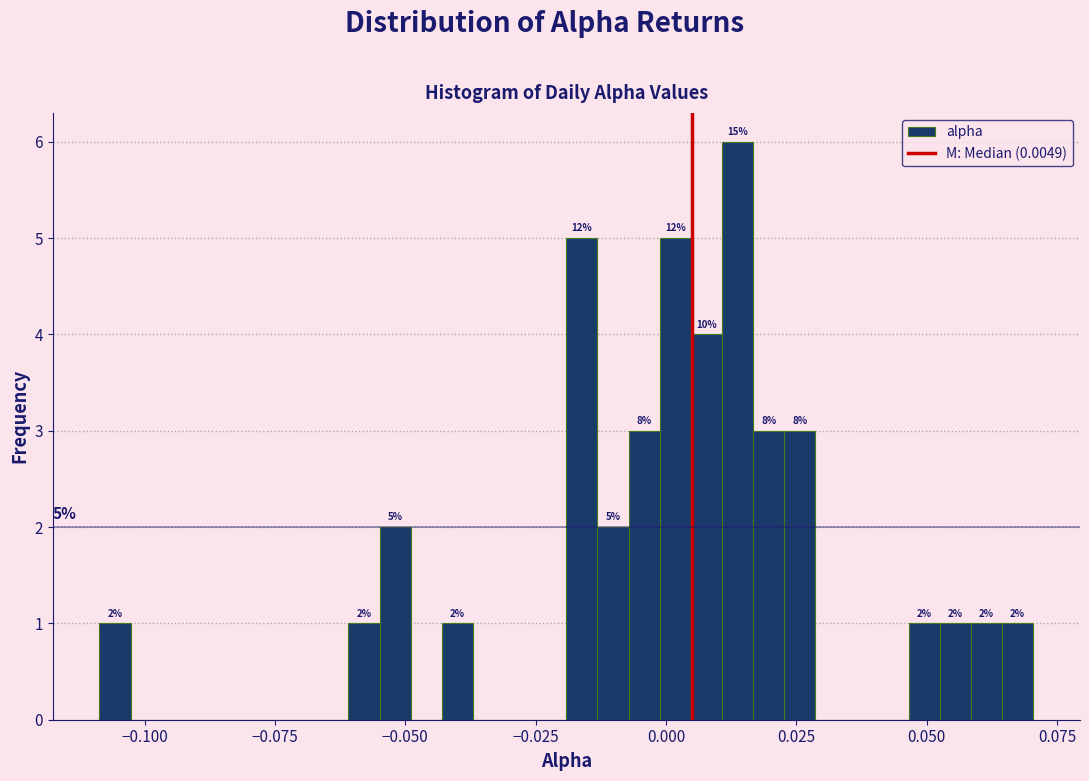

Read against the x-axis, roughly where is the centre of the tallest bar?

0.015